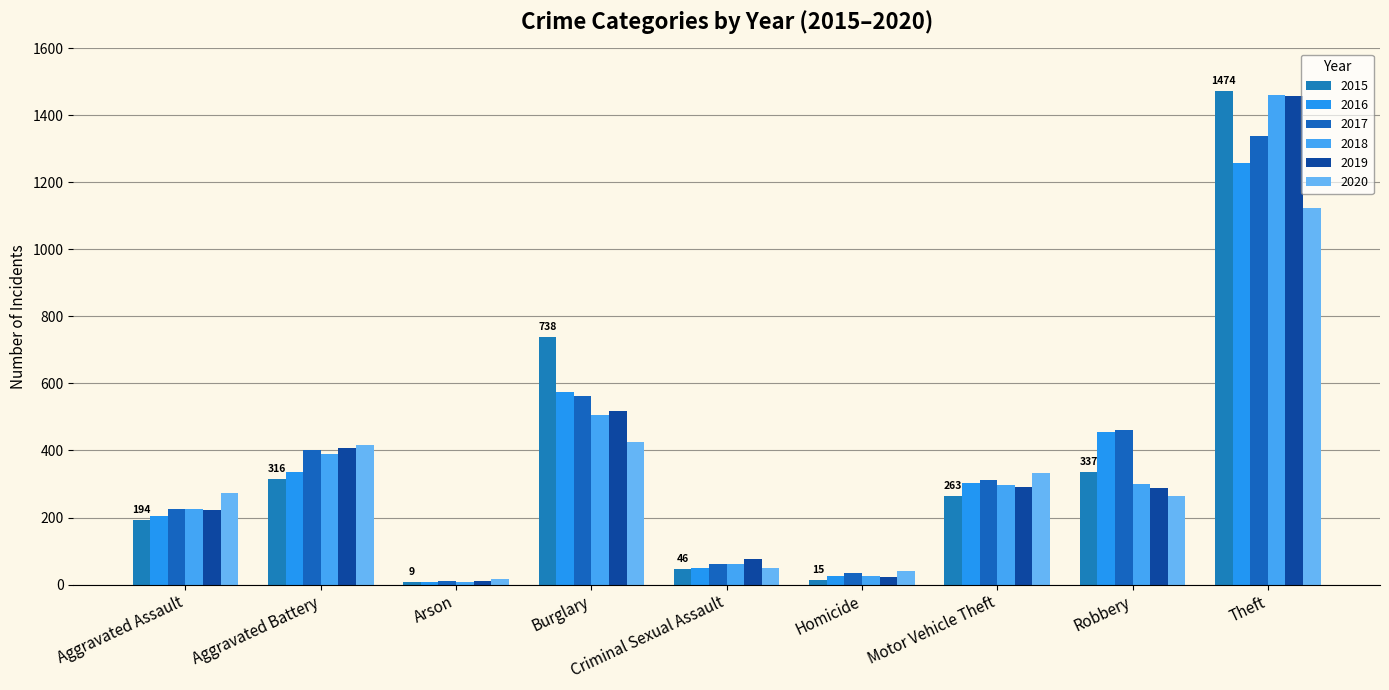

What is the difference between the maximum and minimum values in the 2016 series?

1252